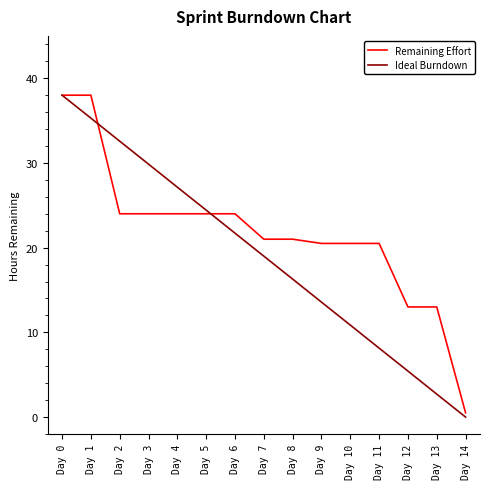

Is this an area chart (filled region under the line)?

No